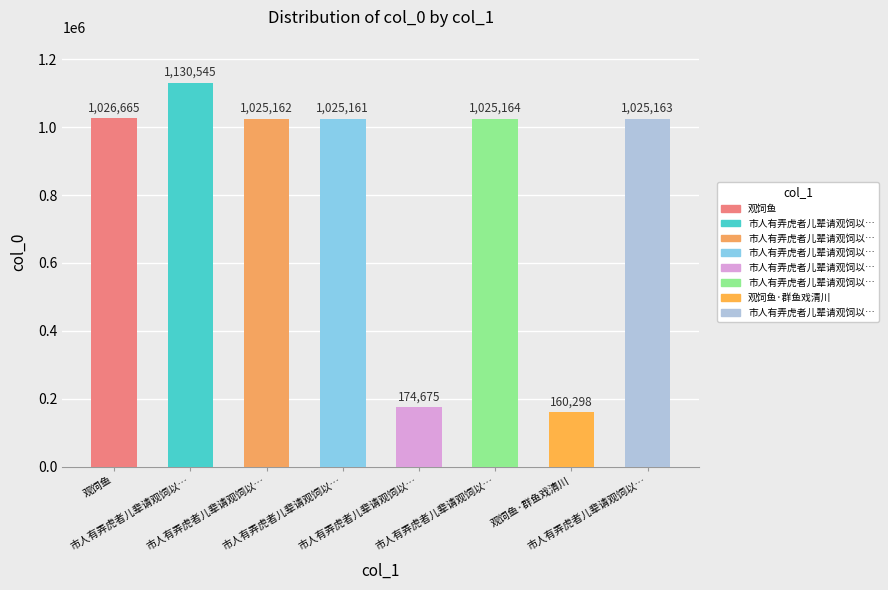

Rank the categories by value from lowest to highest.

观饲鱼·群鱼戏清川, 市人有弄虎者儿辈请观饲以…, 市人有弄虎者儿辈请观饲以…, 市人有弄虎者儿辈请观饲以…, 市人有弄虎者儿辈请观饲以…, 市人有弄虎者儿辈请观饲以…, 观饲鱼, 市人有弄虎者儿辈请观饲以…